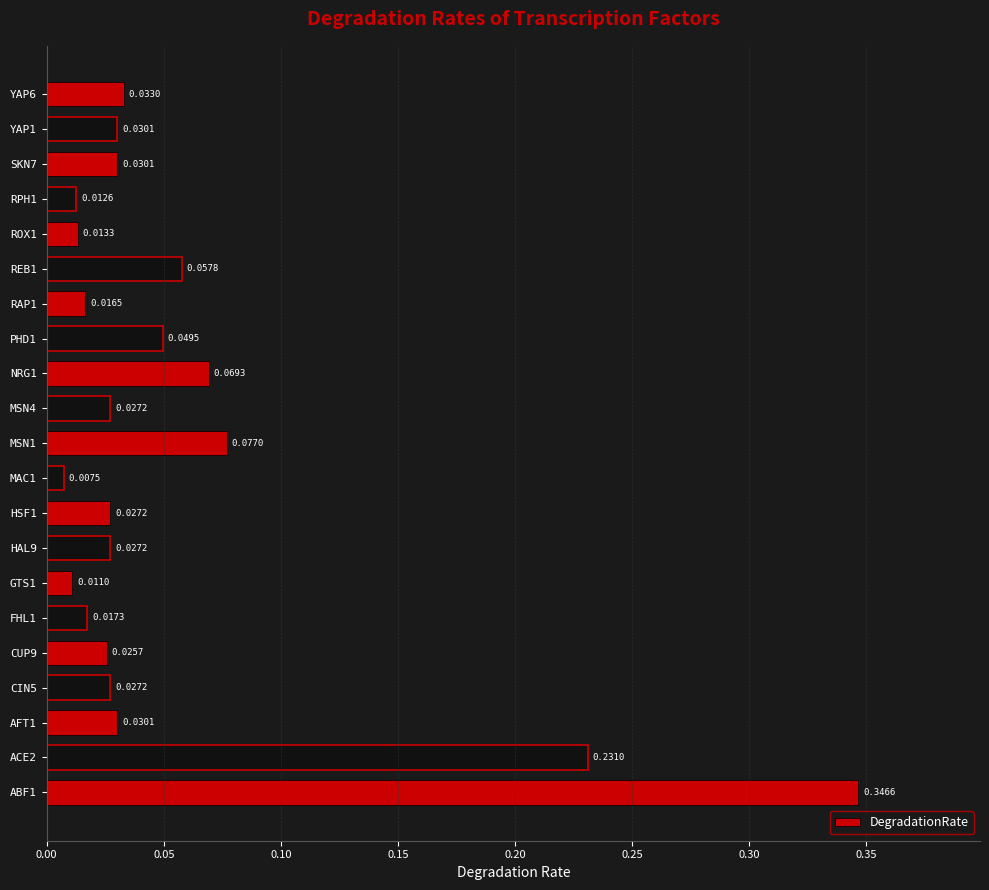

At which label is the value closest to 0?

MAC1